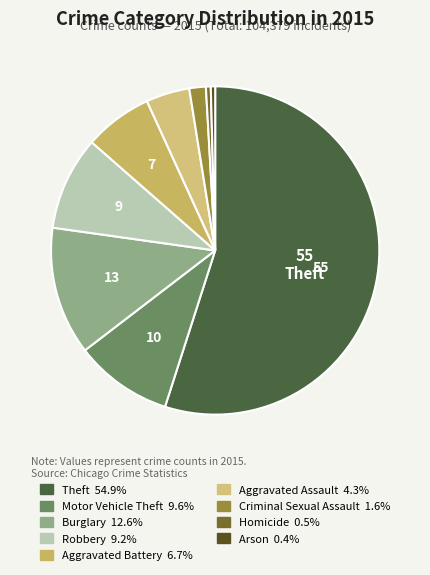

What is the smallest slice in the pie chart?

Arson